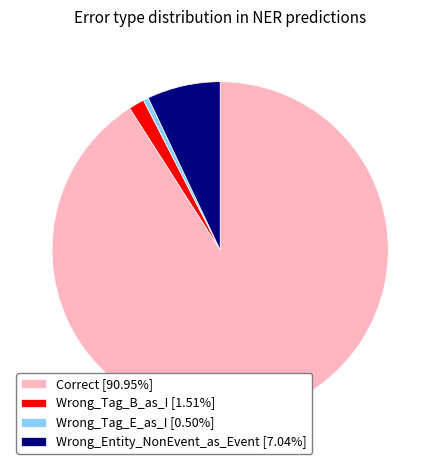

Approximately how many times larger is the value at Correct [90.95%] compared to Wrong_Tag_B_as_I [1.51%]?

60.3